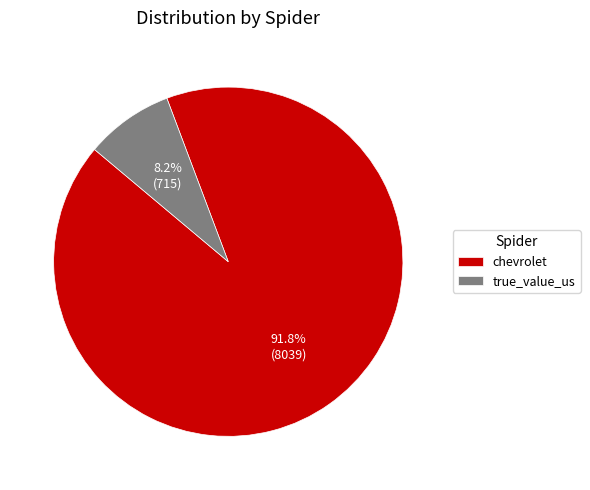

Does true_value_us represent more than half of the total?

No